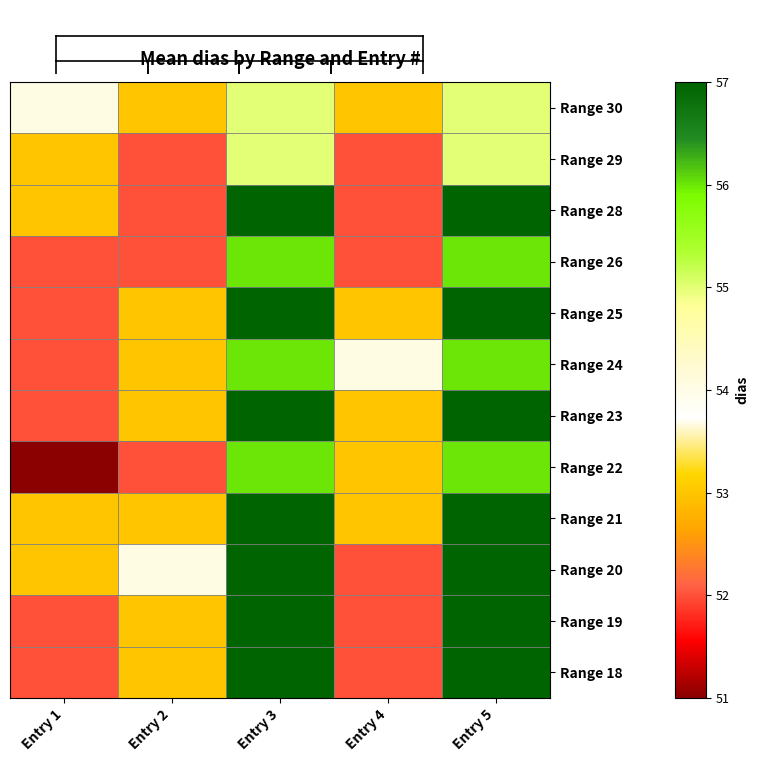

What is the spread (max minus min) of values at Entry 5?

2